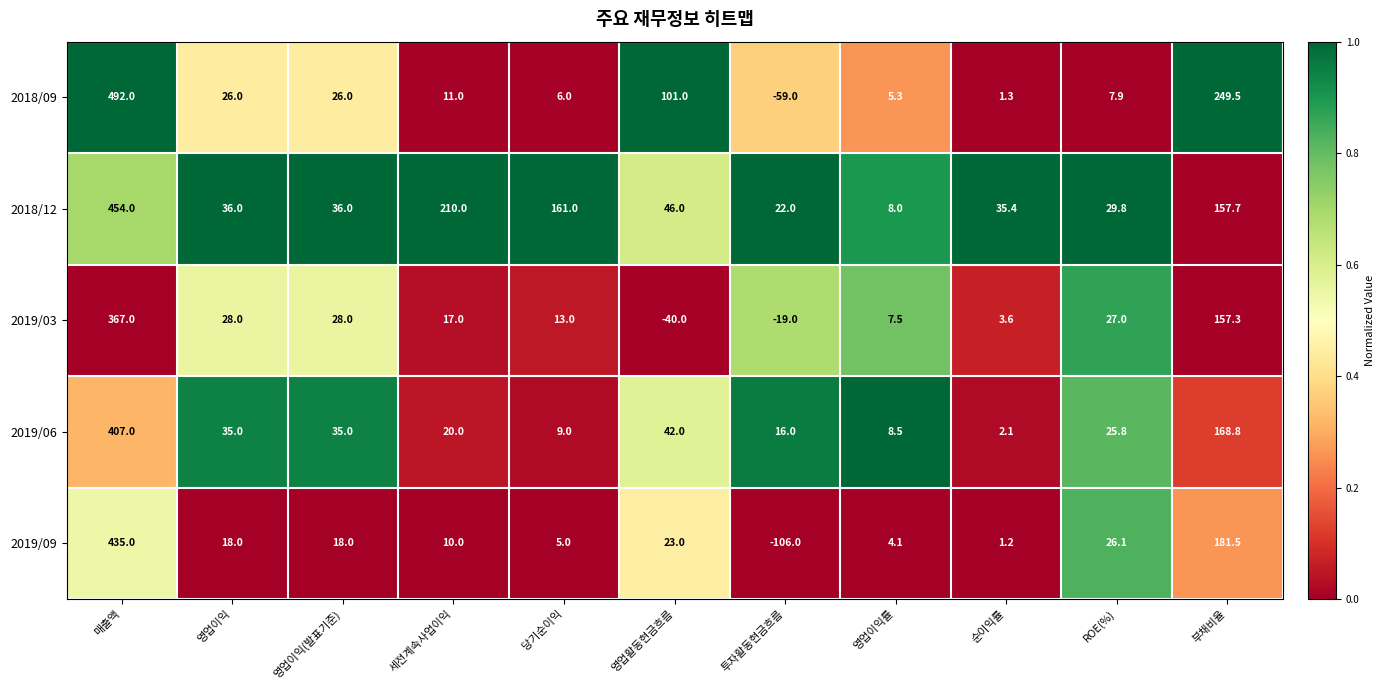

At which category is the sum across all series the highest?

매출액